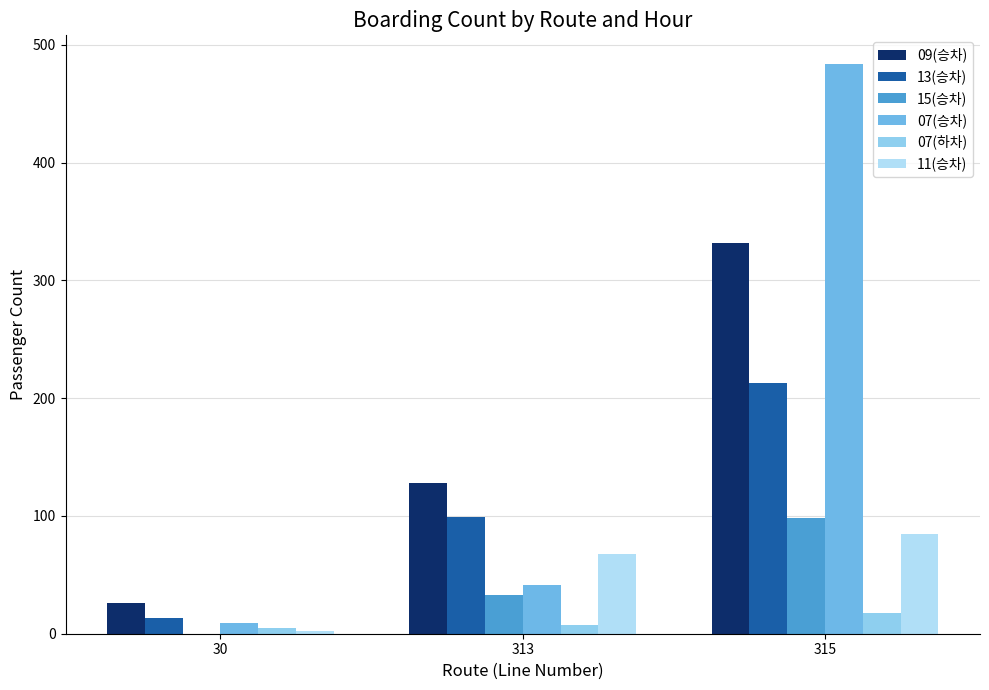

What is the spread (max minus min) of values at 313?

121